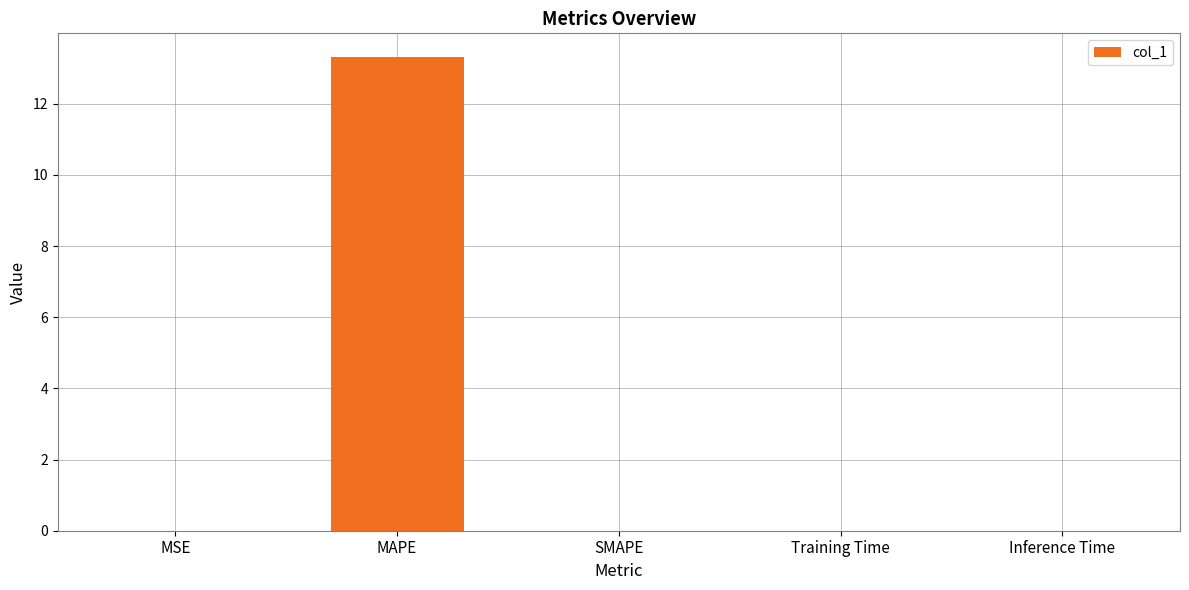

What is the approximate value at MAPE?

13.3